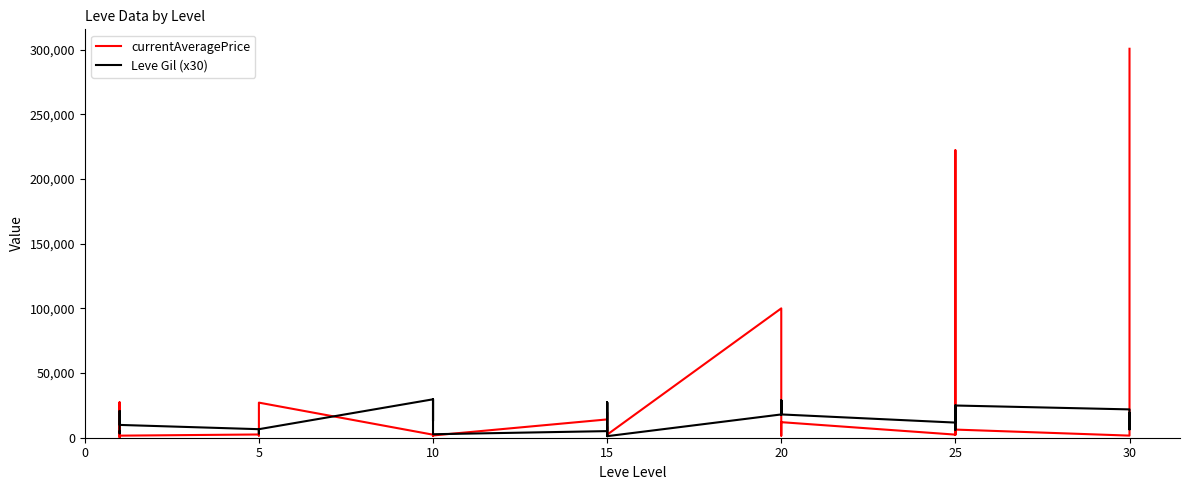

What is the smallest value displayed?

301.0